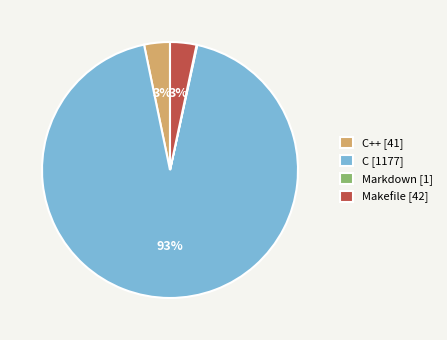

Is C++ [41] the majority of the pie?

No